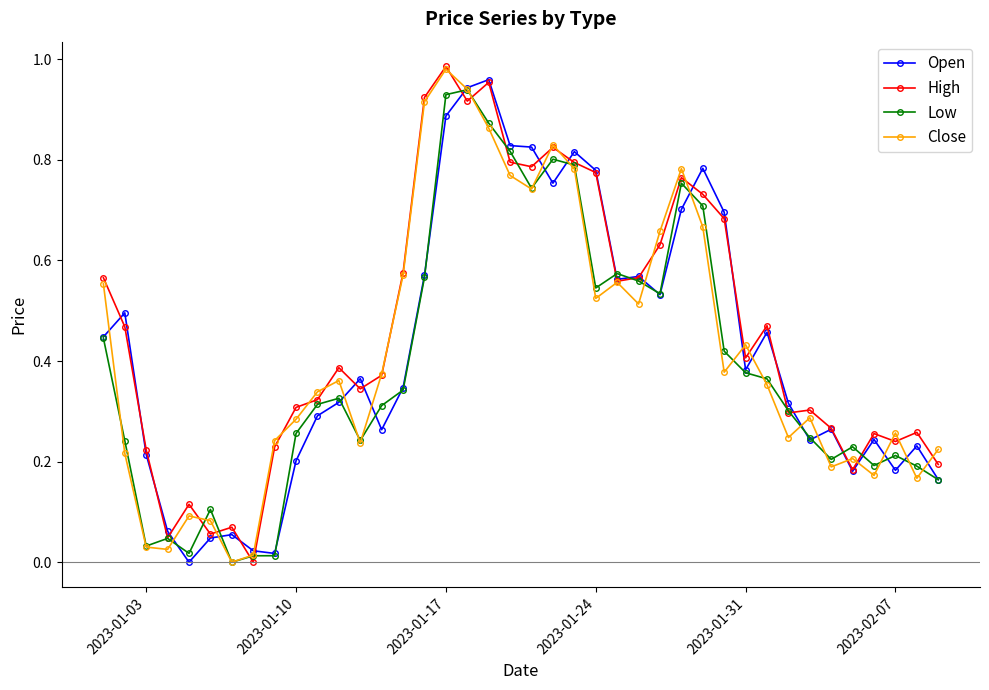

Which series ends up on top after the final intersection of Low and Close?

Close